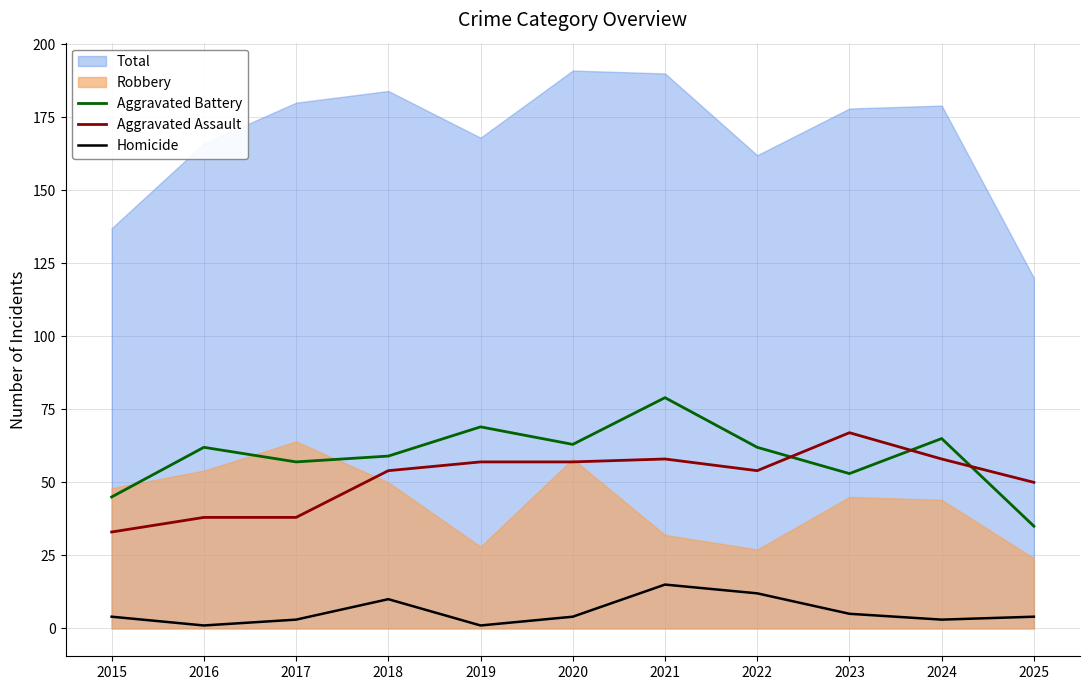

Which category has the highest value in the Aggravated Battery series?

2021